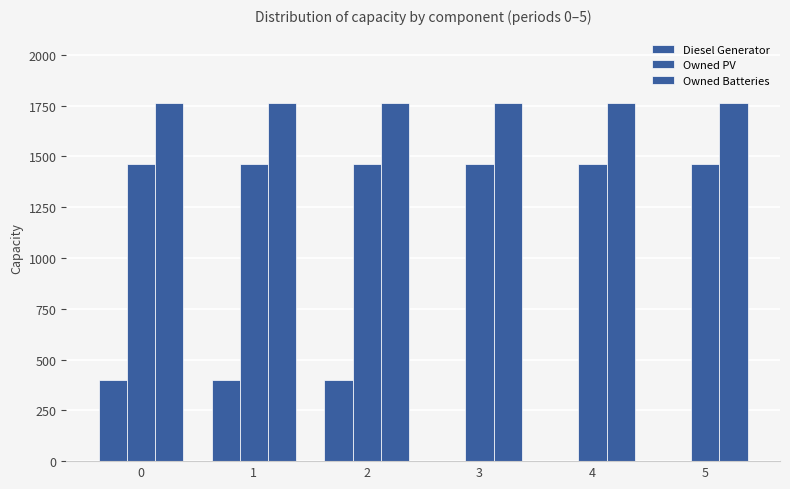

How many categories are shown in the chart?

6